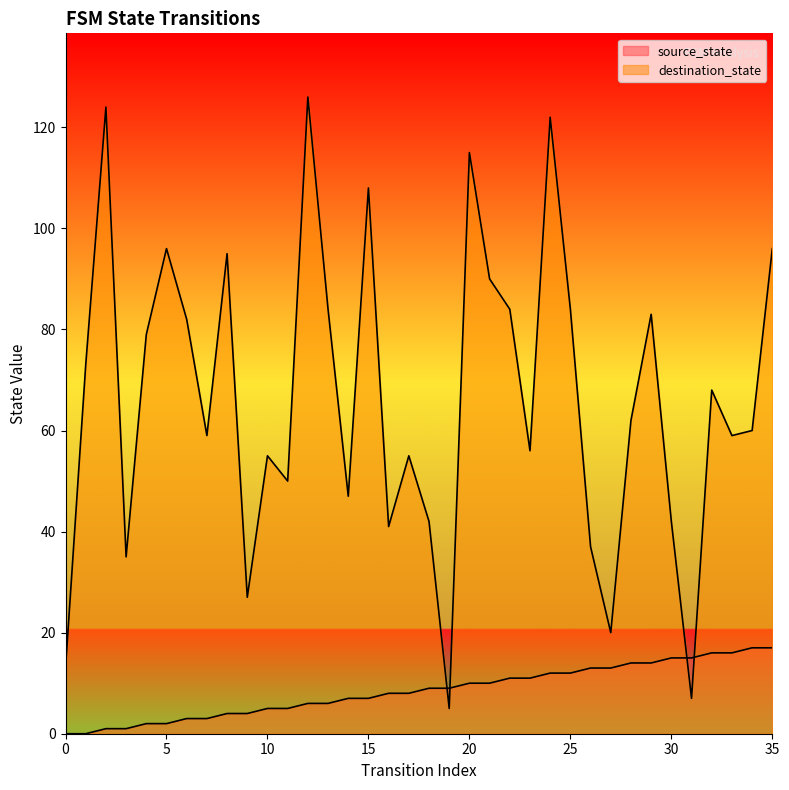

True or false: source_state has a value of 9 at 19.

True